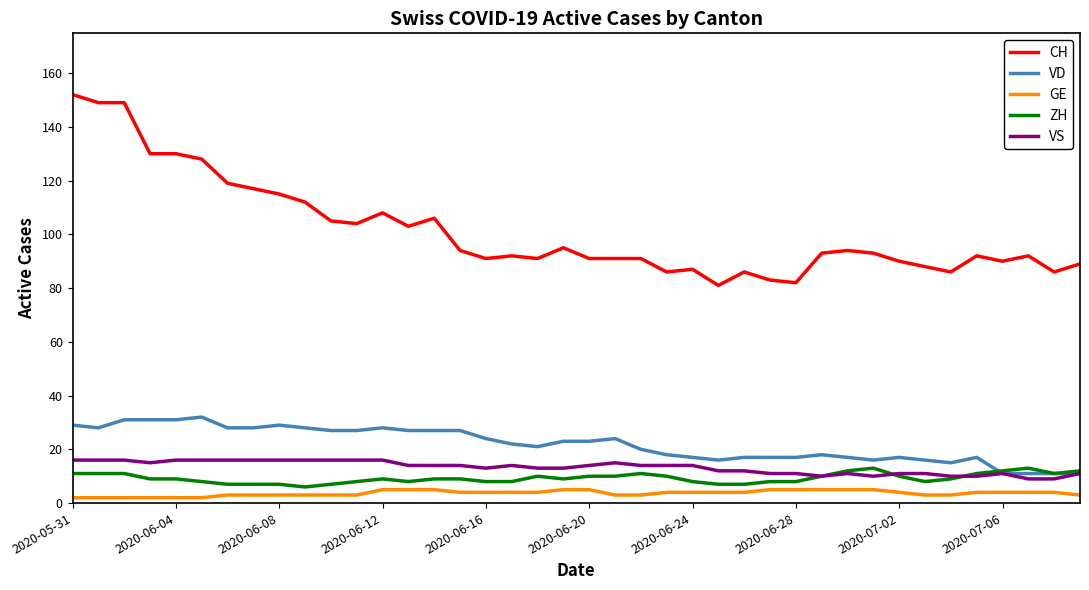

Which series has the widest spread of values?

CH